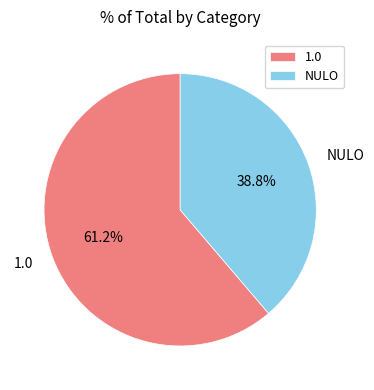

To the nearest percent, what percentage of the pie is NULO?

39%